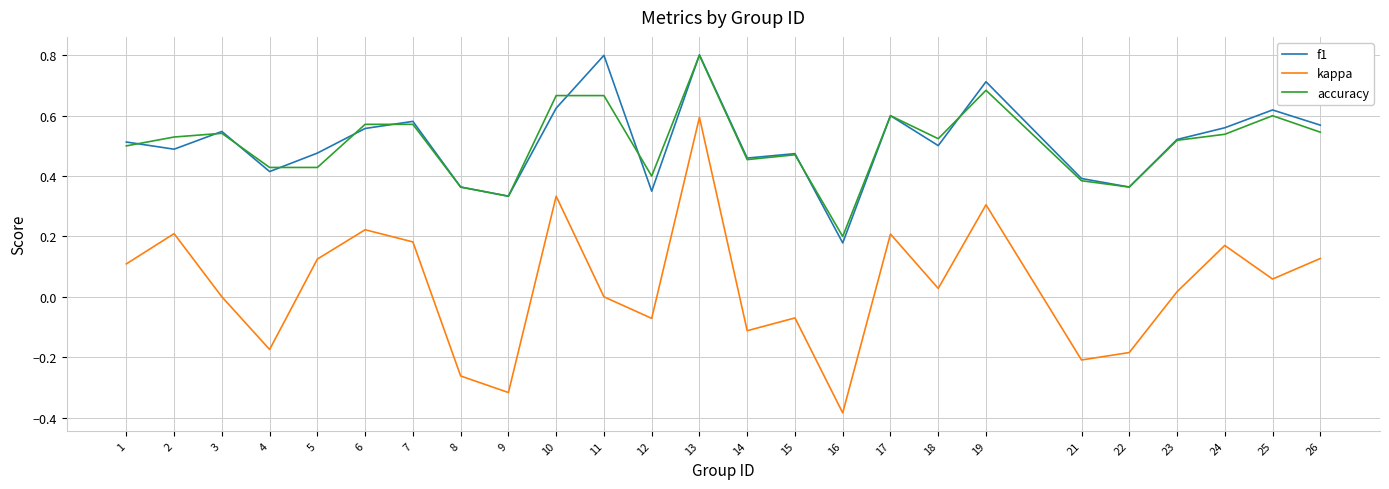

At which category is the sum across all series the highest?

13